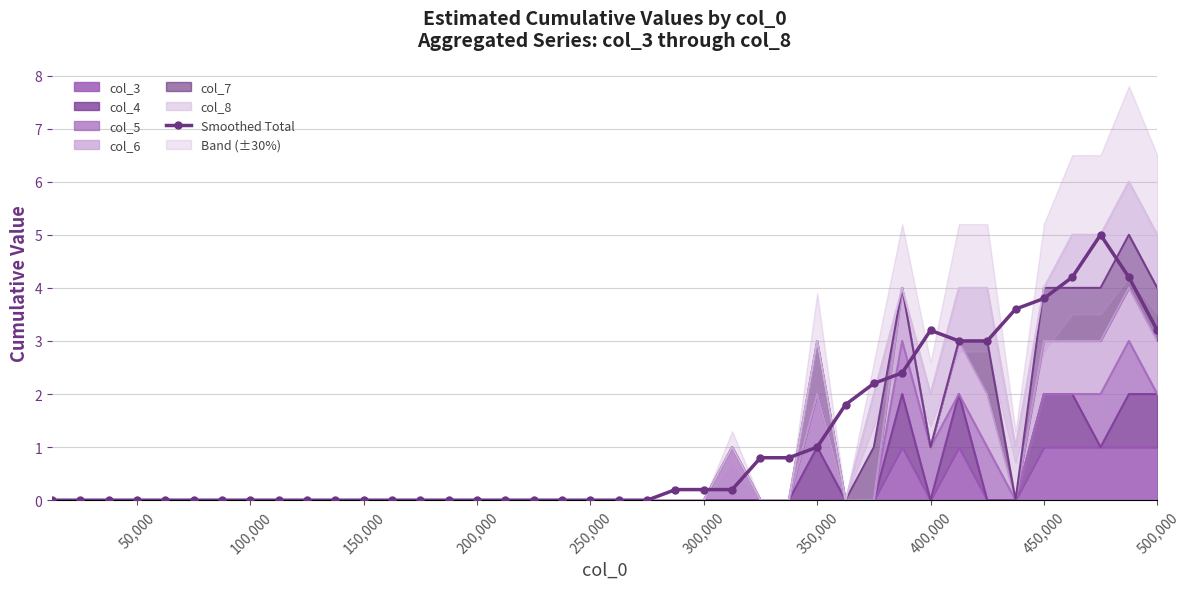

Is it true that the value at 12 is -2.8?

False